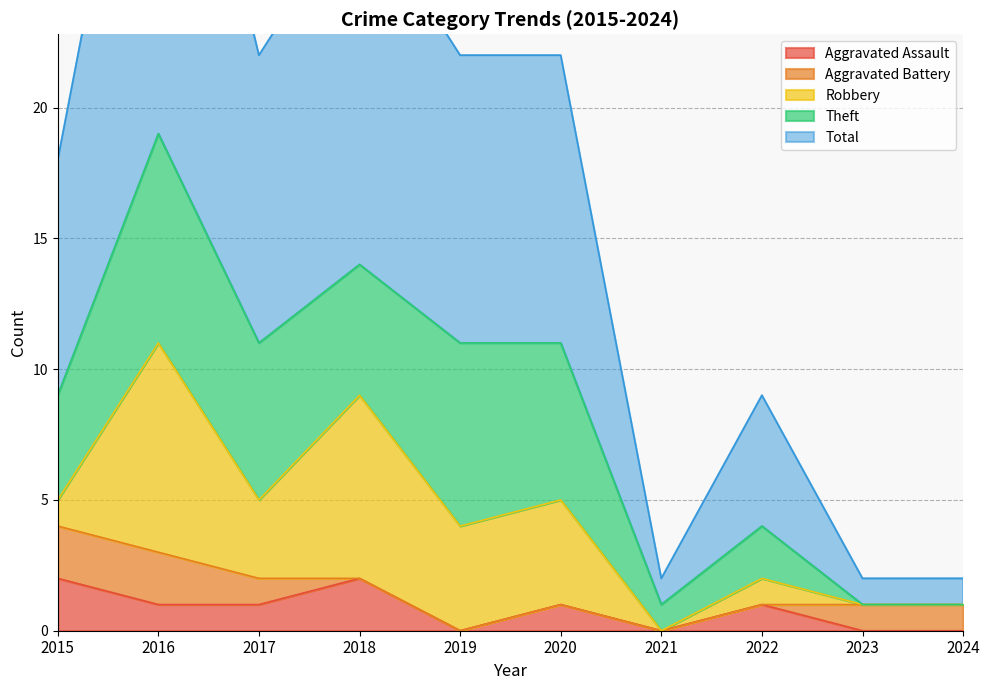

Is it true that Aggravated Assault equals 0 at 2021?

True